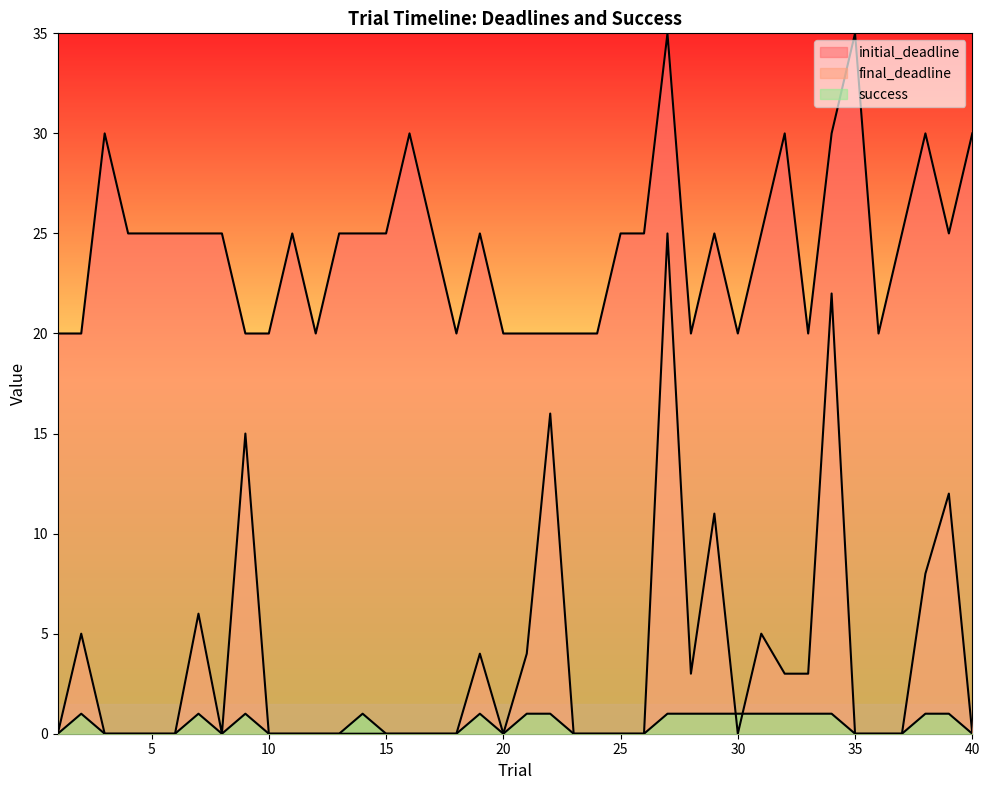

Reading left to right, extract all data points from this chart.

initial_deadline: 1=20	2=20	3=30	4=25	5=25	6=25	7=25	8=25	9=20	10=20	11=25	12=20	13=25	14=25	15=25	16=30	17=25	18=20	19=25	20=20	21=20	22=20	23=20	24=20	25=25	26=25	27=35	28=20	29=25	30=20	31=25	32=30	33=20	34=30	35=35	36=20	37=25	38=30	39=25	40=30
final_deadline: 1=0	2=5	3=0	4=0	5=0	6=0	7=6	8=0	9=15	10=0	11=0	12=0	13=0	14=0	15=0	16=0	17=0	18=0	19=4	20=0	21=4	22=16	23=0	24=0	25=0	26=0	27=25	28=3	29=11	30=0	31=5	32=3	33=3	34=22	35=0	36=0	37=0	38=8	39=12	40=0
success: 1=0	2=1	3=0	4=0	5=0	6=0	7=1	8=0	9=1	10=0	11=0	12=0	13=0	14=1	15=0	16=0	17=0	18=0	19=1	20=0	21=1	22=1	23=0	24=0	25=0	26=0	27=1	28=1	29=1	30=1	31=1	32=1	33=1	34=1	35=0	36=0	37=0	38=1	39=1	40=0